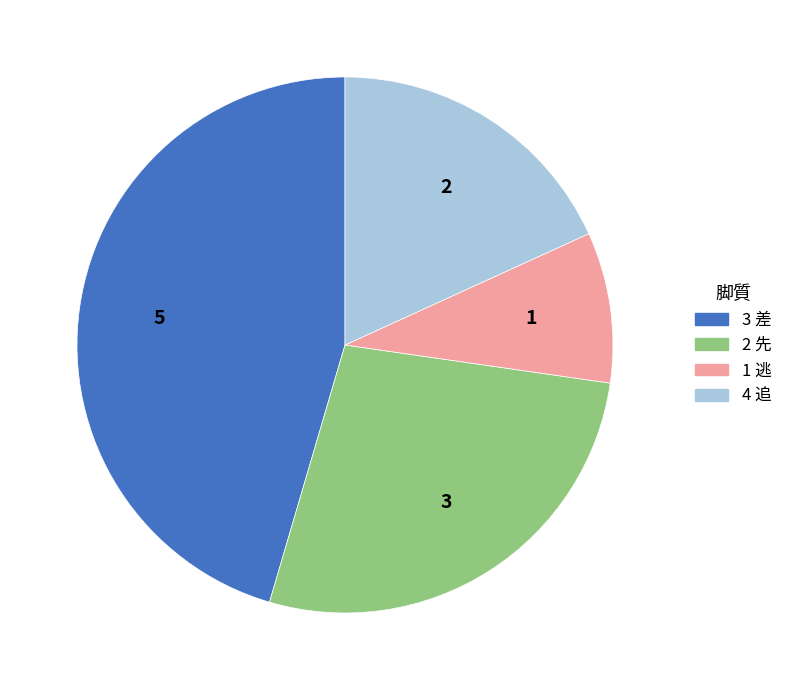

Between 4 追 and 3 差, which is larger?

3 差